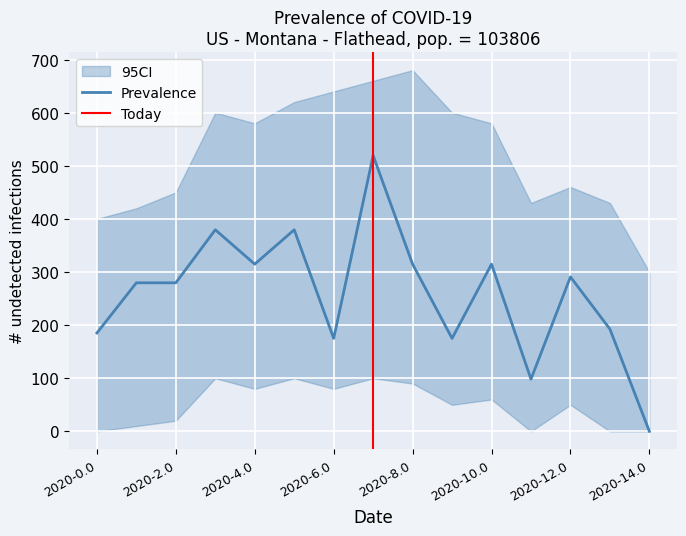

The value of Prevalence at 2020-10.0 is 314.8. True or false?

True